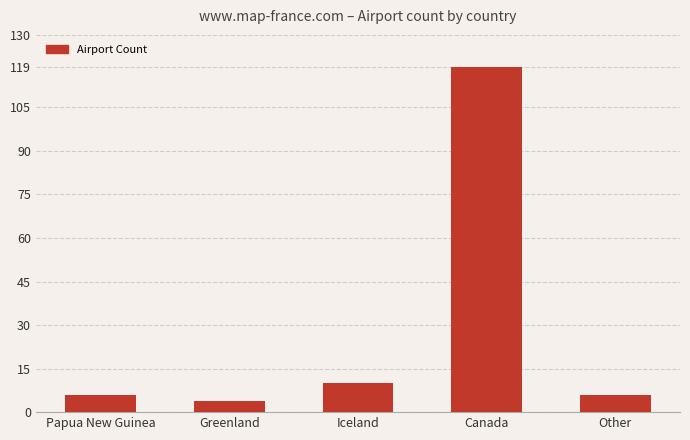

What is the difference between the maximum and minimum values?

115